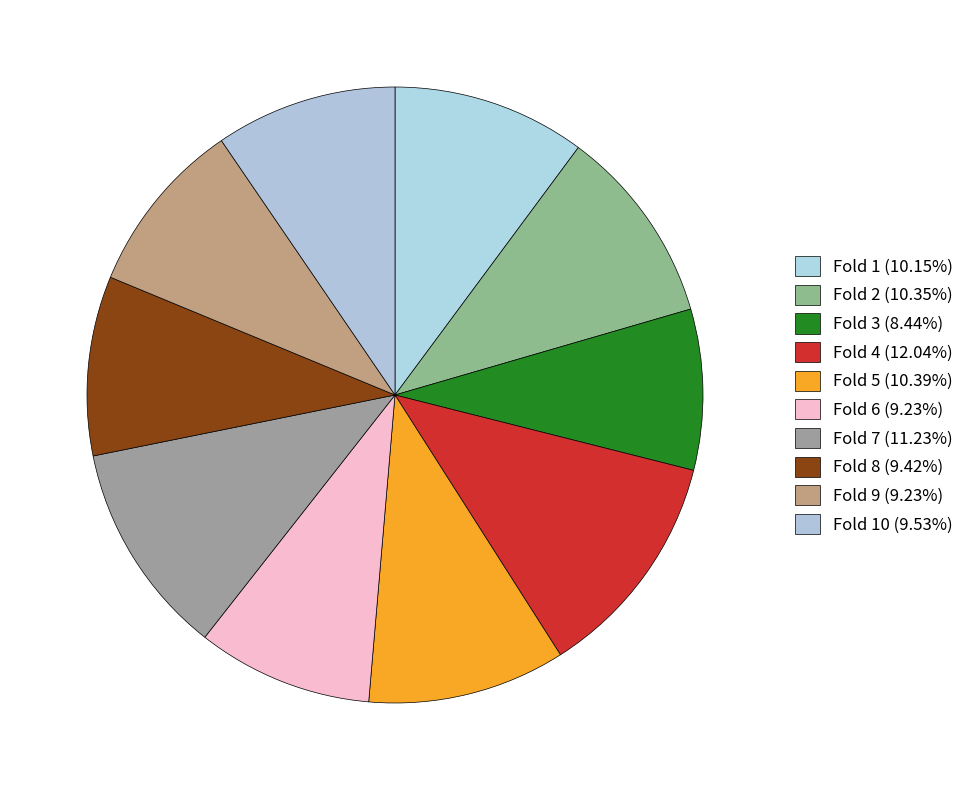

How many segments does this pie chart have?

10